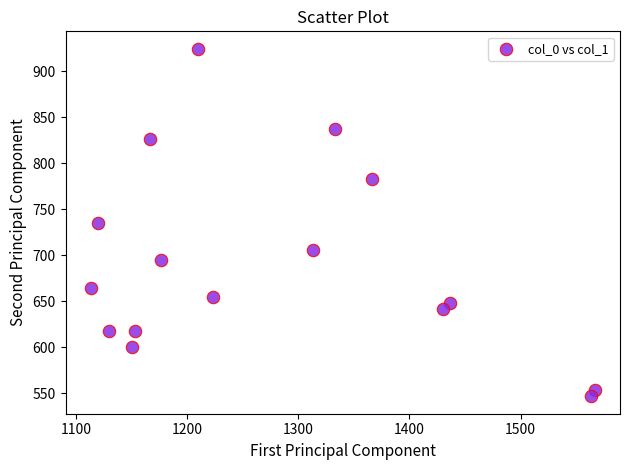

What is the range of Y values (max minus min)?

378.0